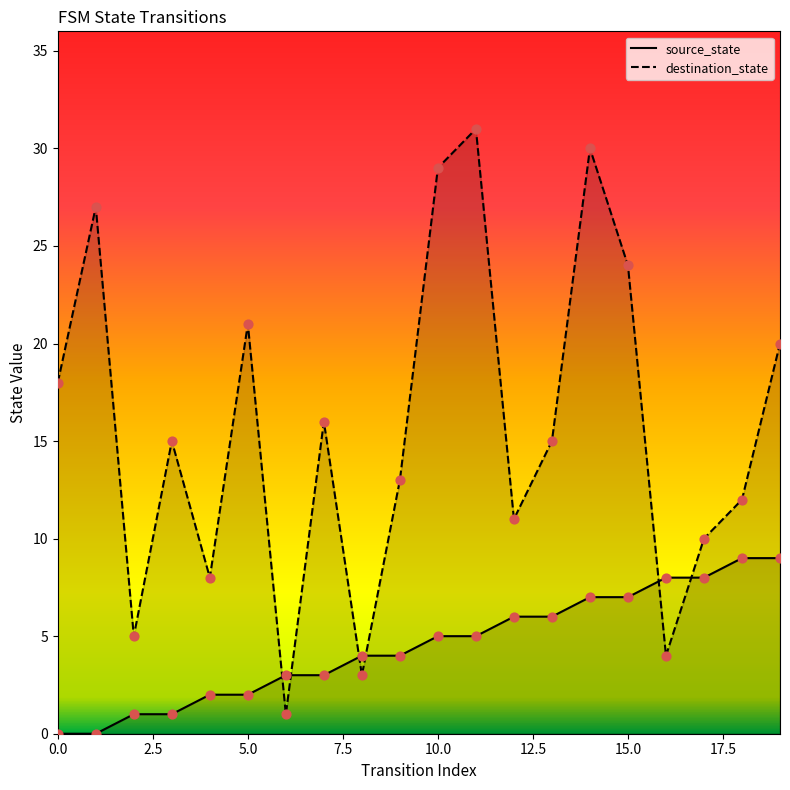

Which series has the largest Y range (max minus min)?

destination_state